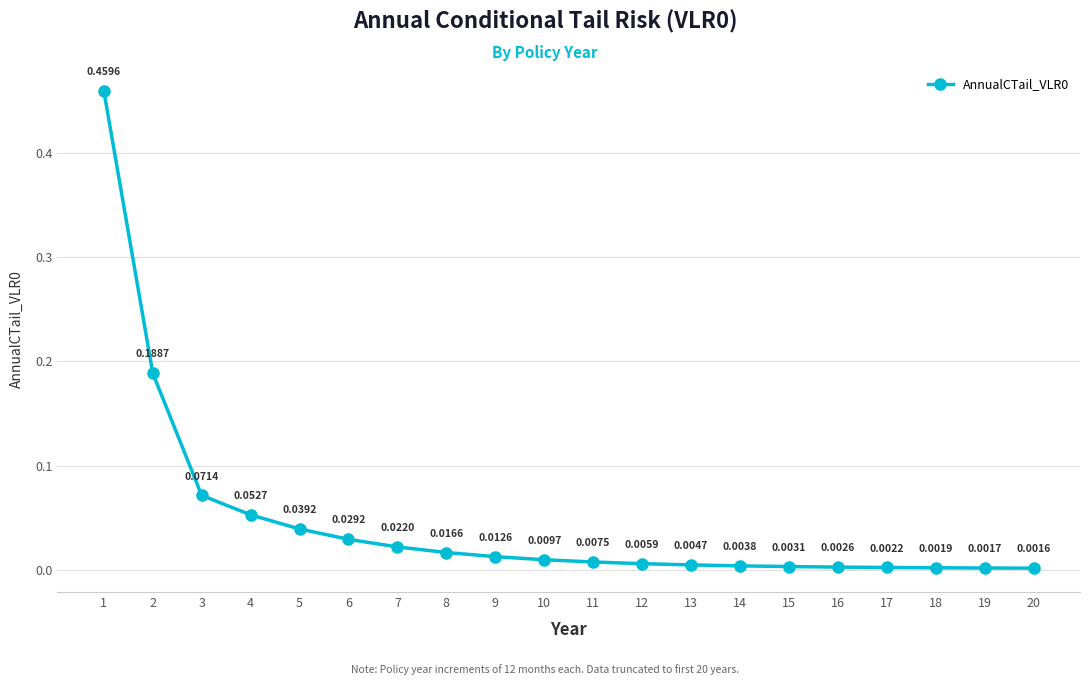

How many categories are shown in the chart?

20